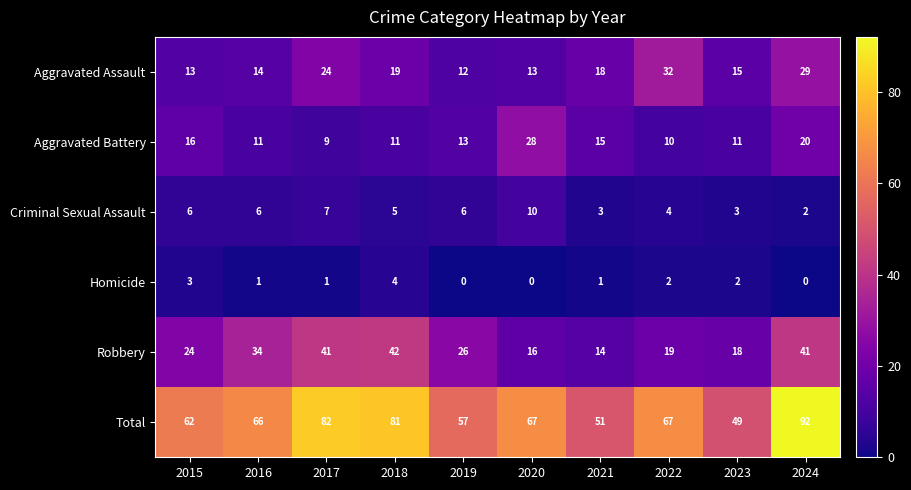

The Total series shows 24 at 2017. True or false?

False